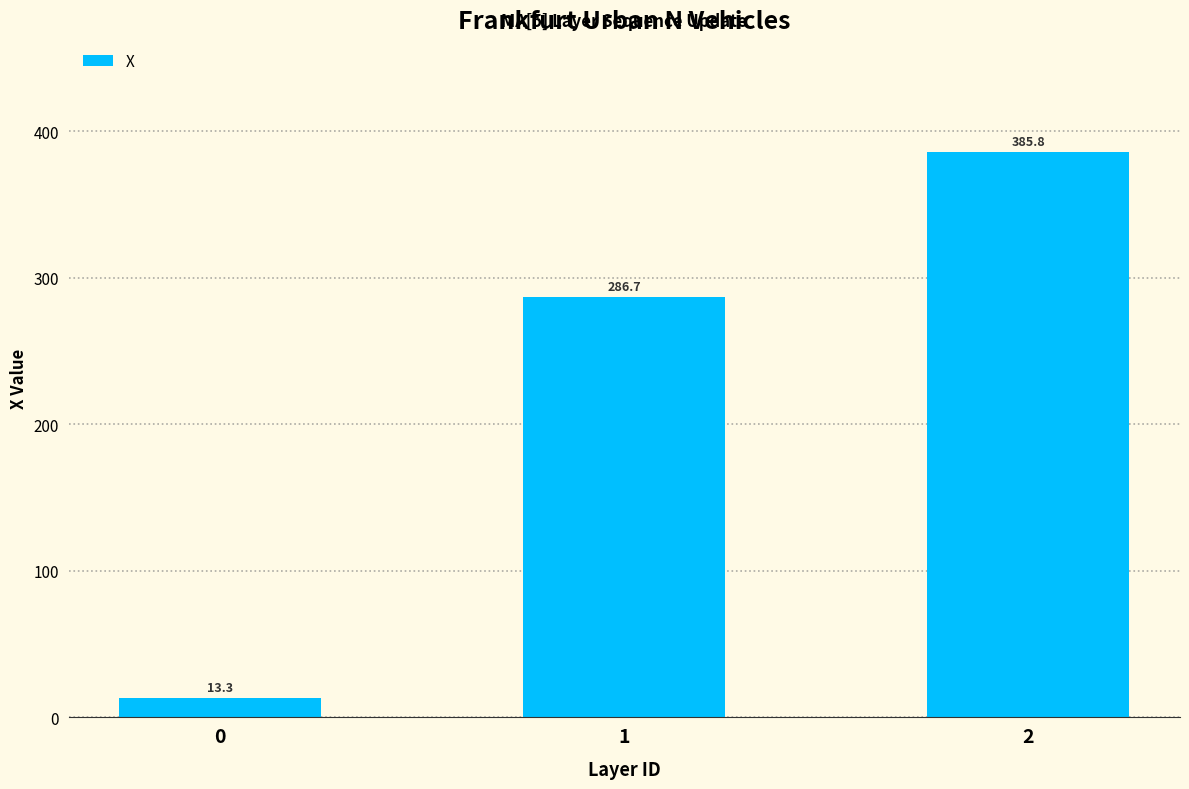

What is the difference between the maximum and minimum values?

372.5